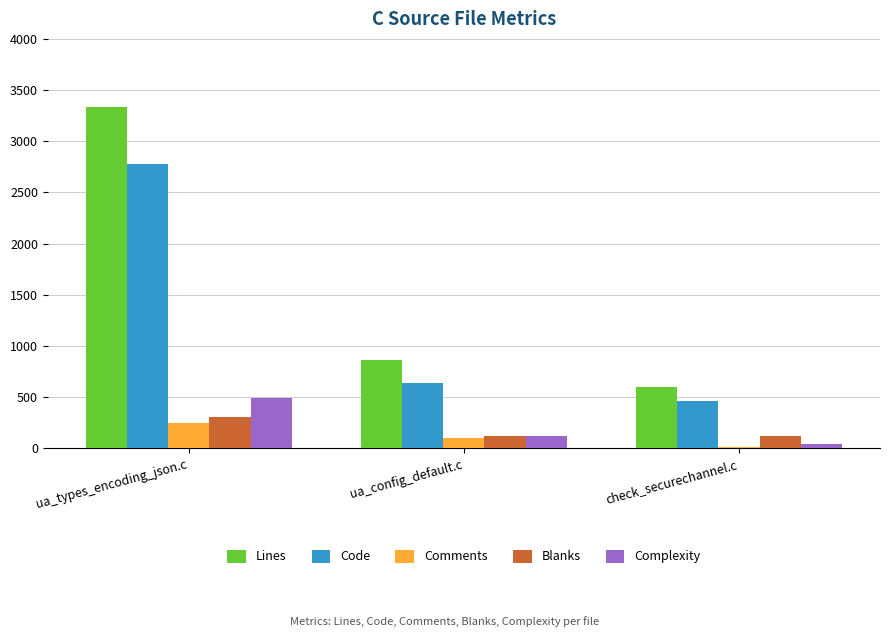

What is the sum of the Comments values at ua_config_default.c and ua_types_encoding_json.c?

343